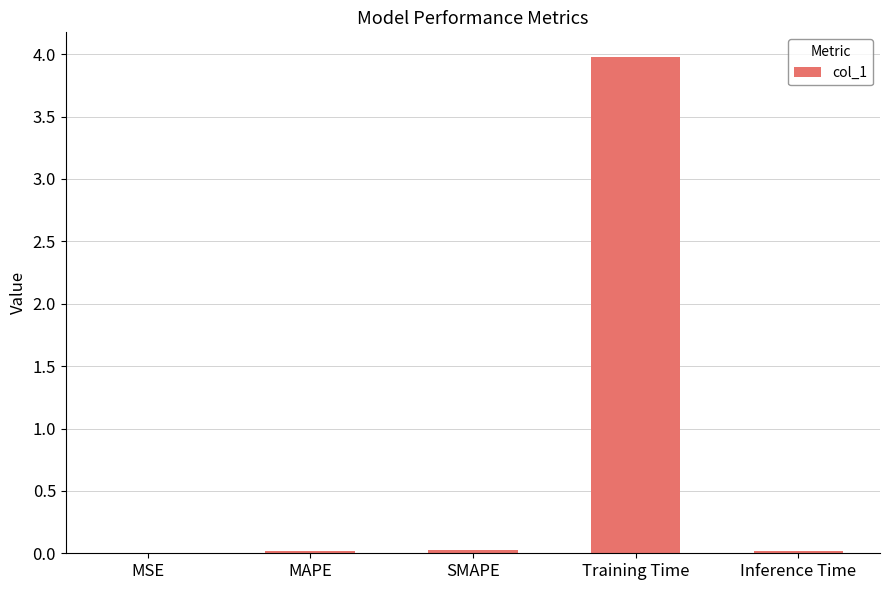

What is the maximum value shown in the chart?

4.0